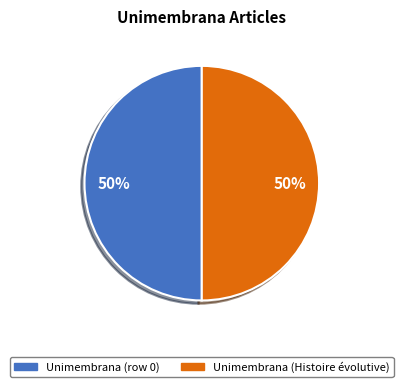

Combined, do Unimembrana (row 0) and Unimembrana (Histoire évolutive) account for over 50%?

Yes